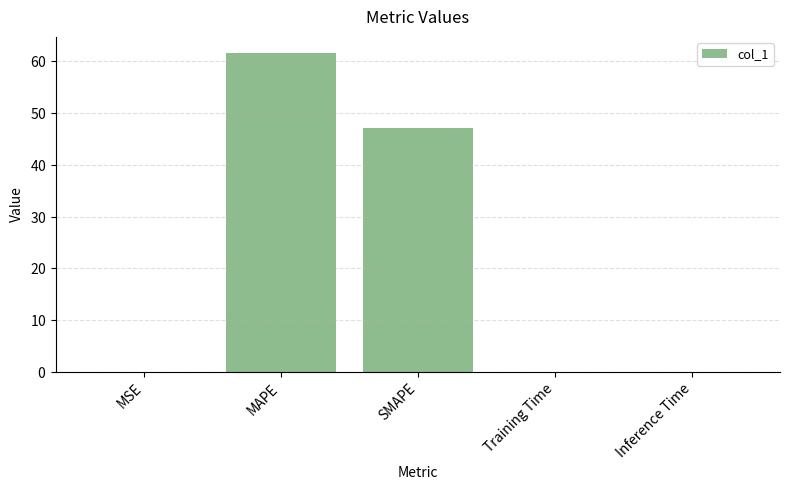

Rank the categories by value from lowest to highest.

Inference Time, Training Time, MSE, SMAPE, MAPE